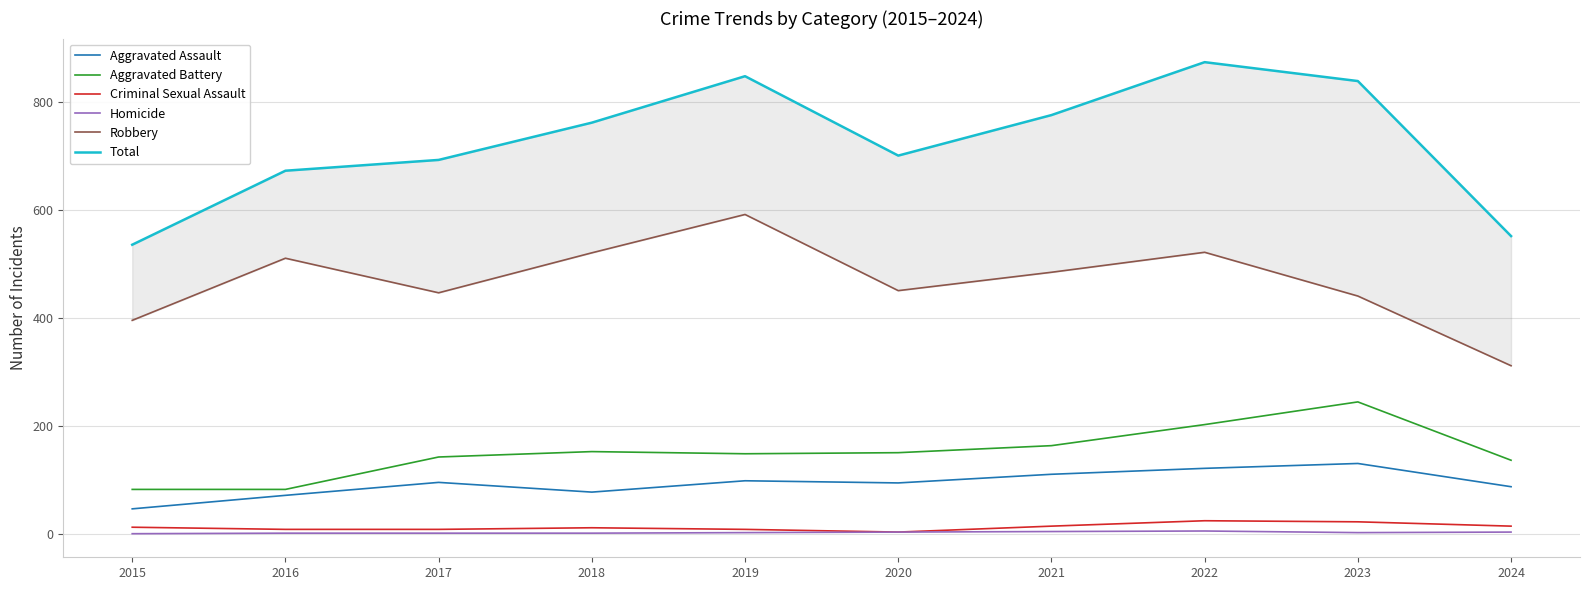

Between 2015 and 2024, which series saw the biggest shift?

Robbery